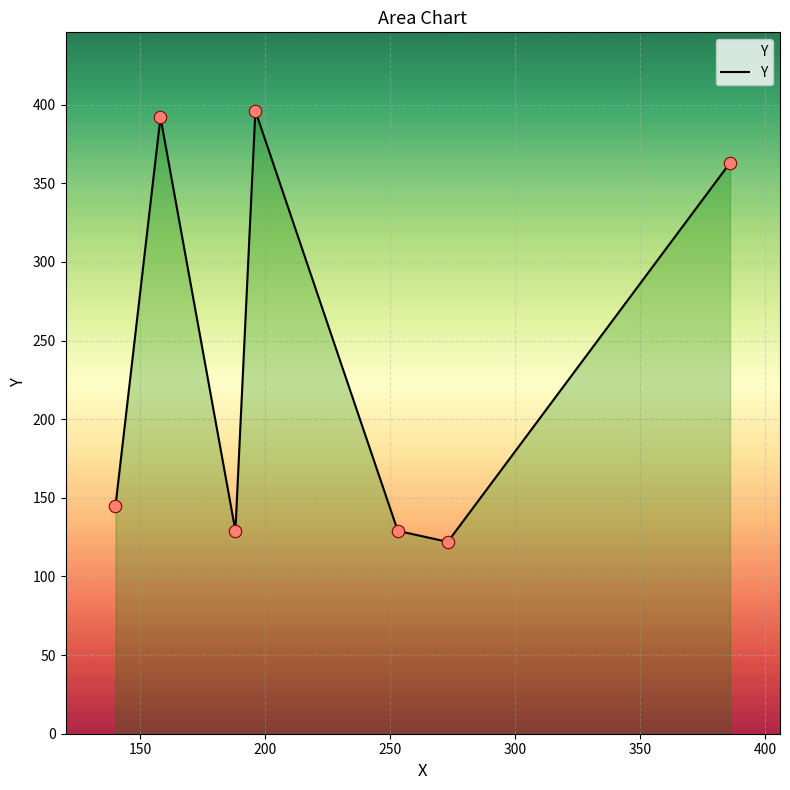

What is the smallest value displayed?

122